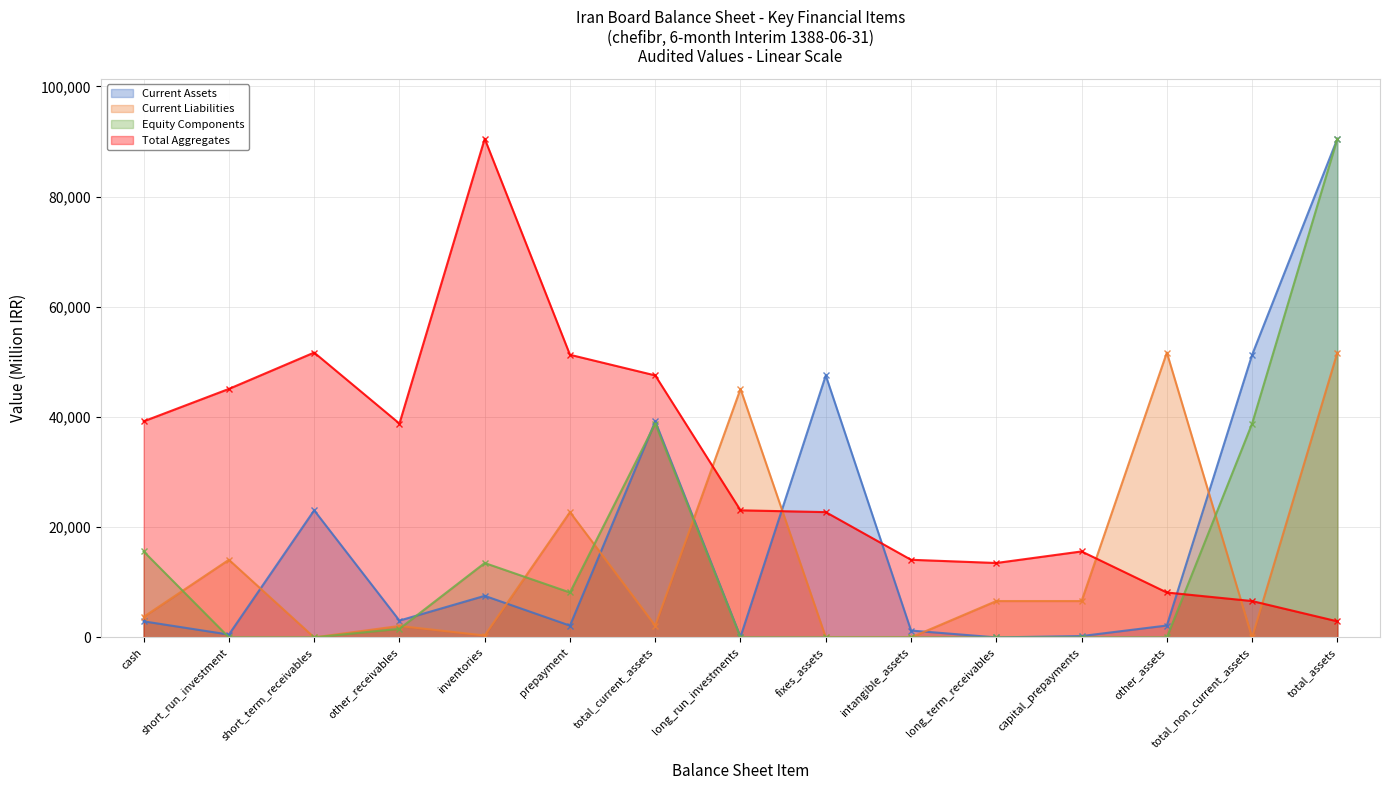

At which label is Equity Components closest to 45251?

total_current_assets